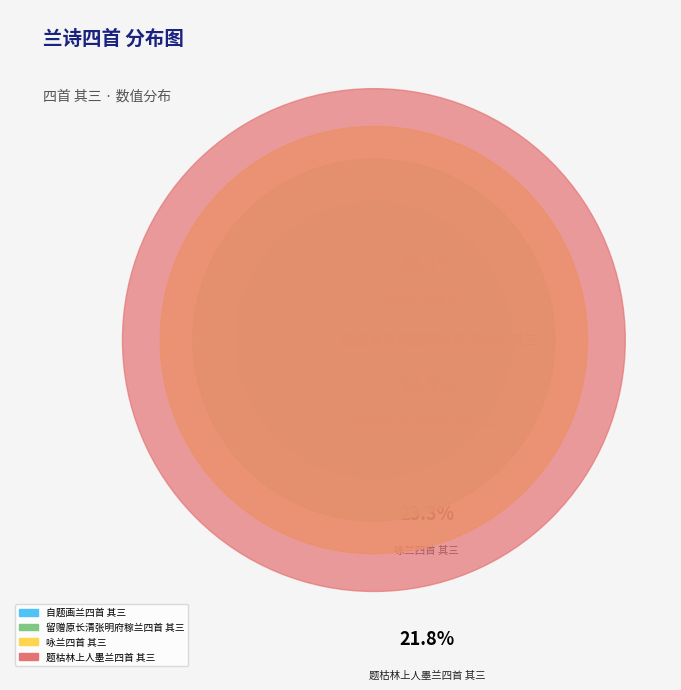

Rank the categories by value from lowest to highest.

自题画兰四首 其三, 题枯林上人墨兰四首 其三, 咏兰四首 其三, 留赠原长清张明府稼兰四首 其三